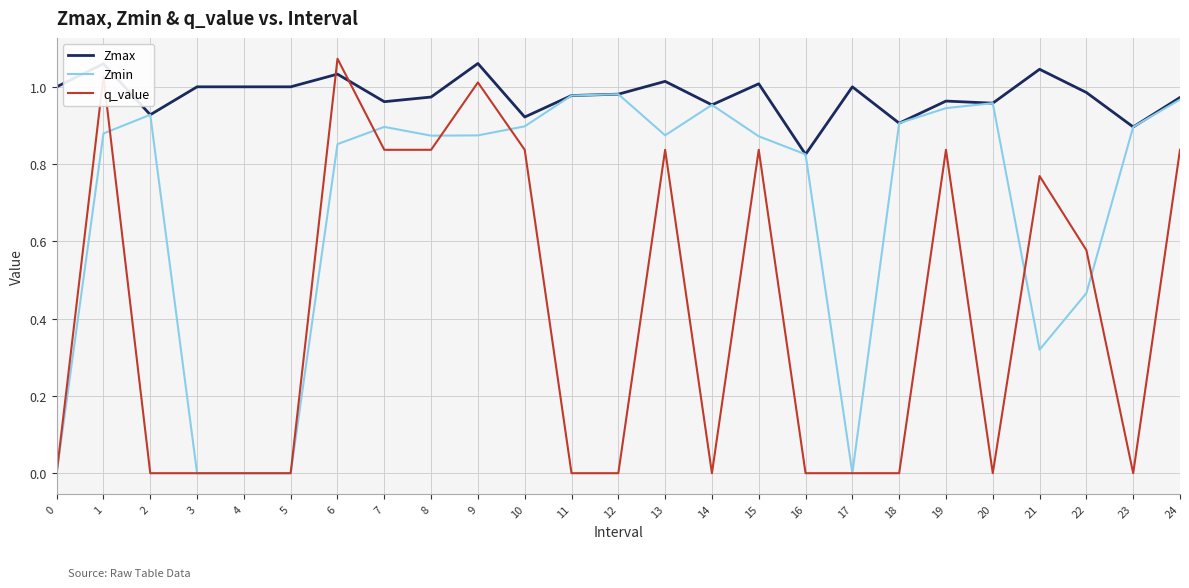

Which series has the widest spread of values?

q_value